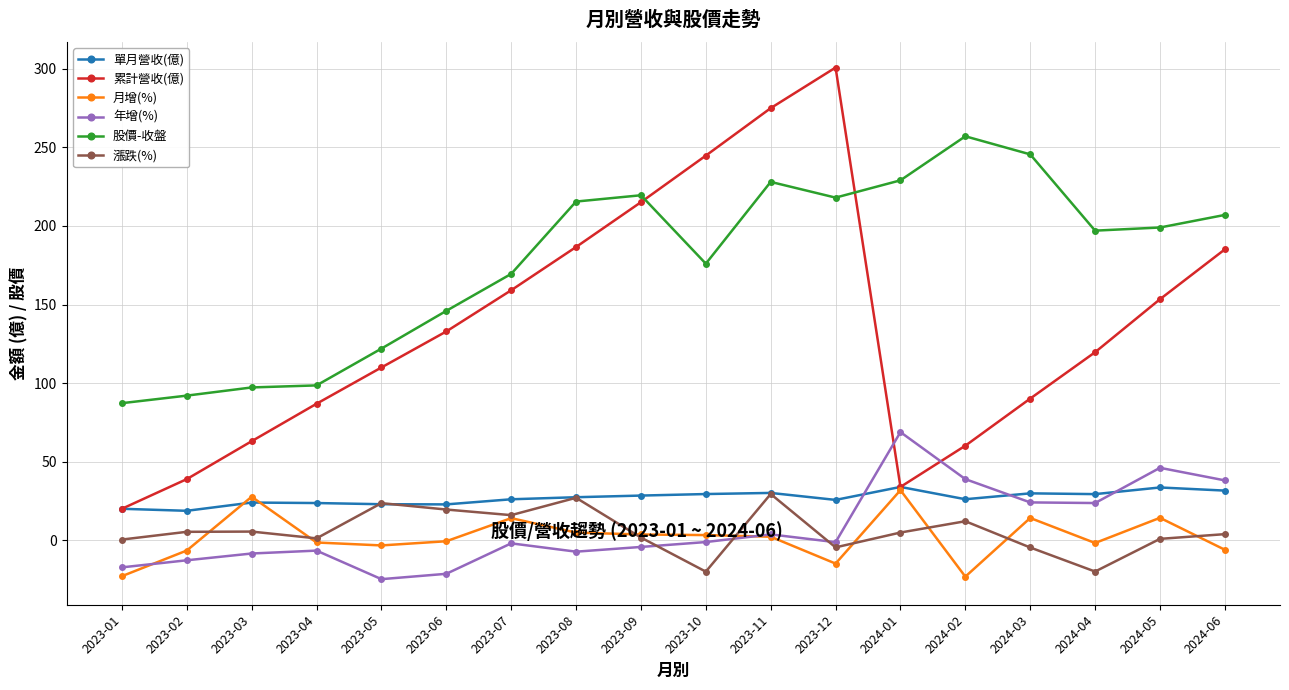

At which label does 年增(%) first exceed -1?

2023-11